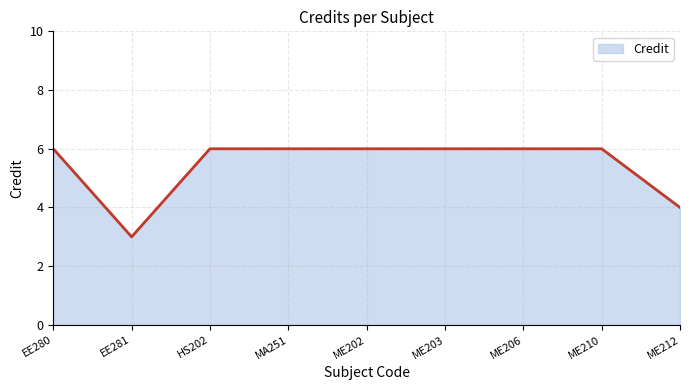

Where is the first local minimum?

EE281